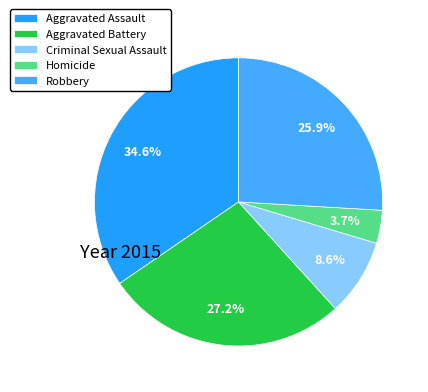

What portion of the pie excludes Aggravated Assault?

65.4%